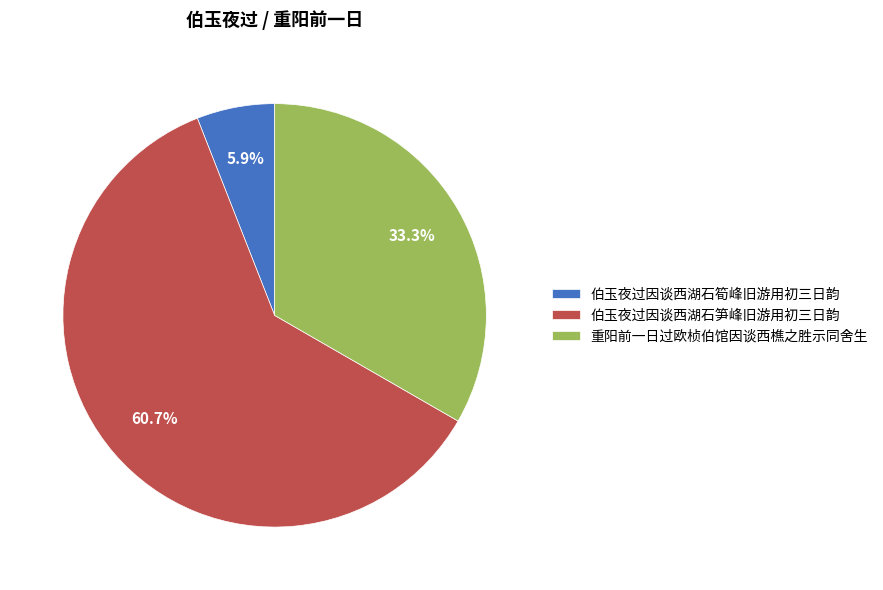

True or false: 重阳前一日过欧桢伯馆因谈西樵之胜示同舍生 accounts for 33% of the total.

True